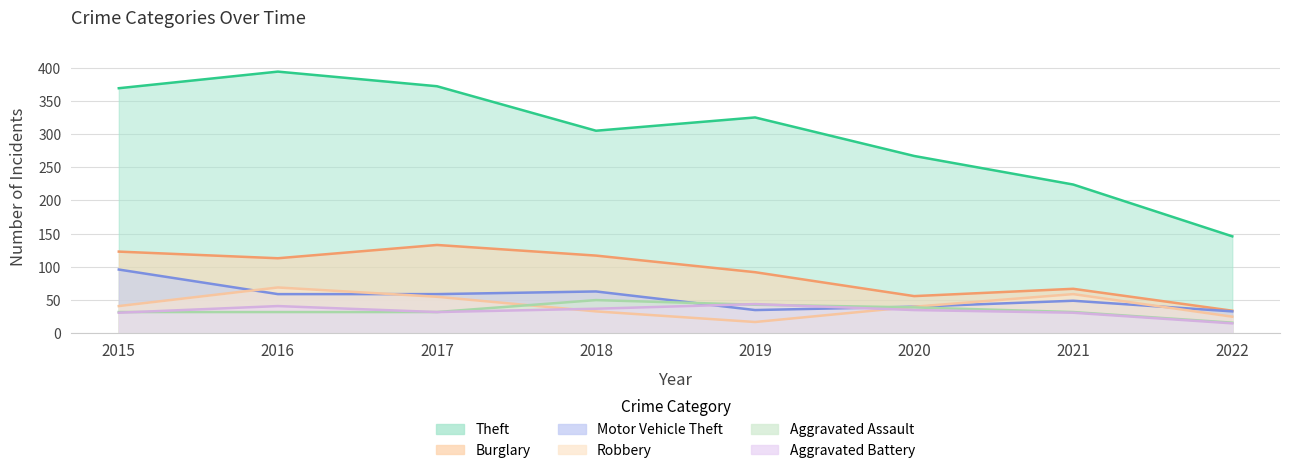

What are all the series names shown in the legend?

Theft, Burglary, Motor Vehicle Theft, Robbery, Aggravated Assault, Aggravated Battery